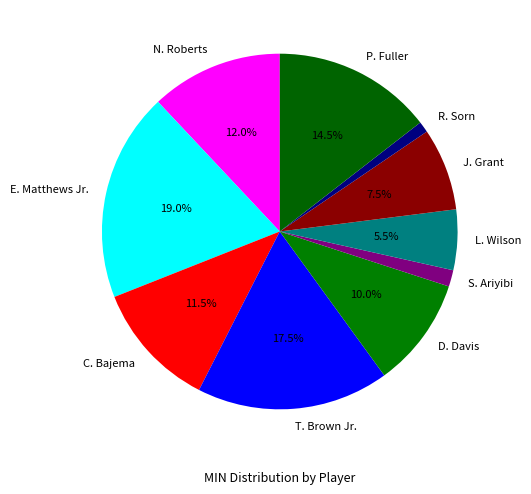

Does any single category account for the majority?

No